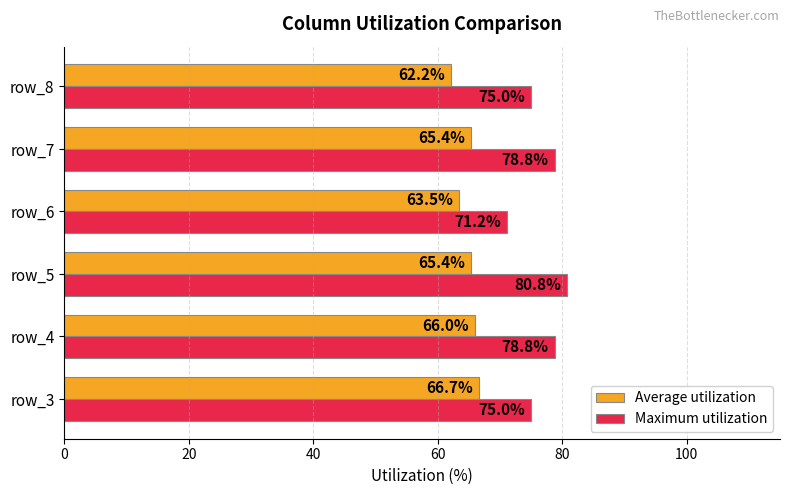

What is the difference between the maximum and minimum values in the Maximum utilization series?

9.6